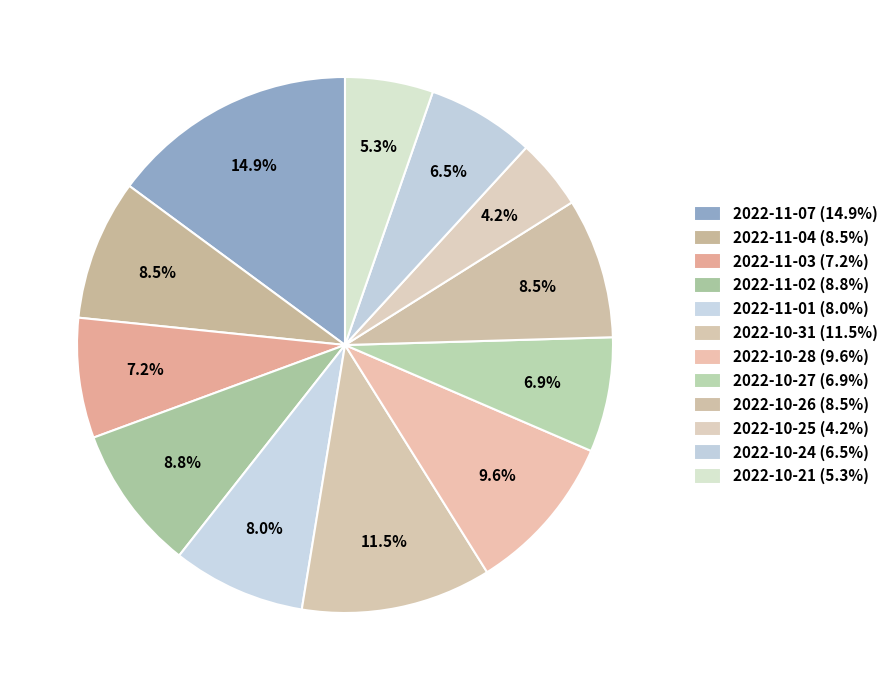

How many slices are in this pie chart?

12